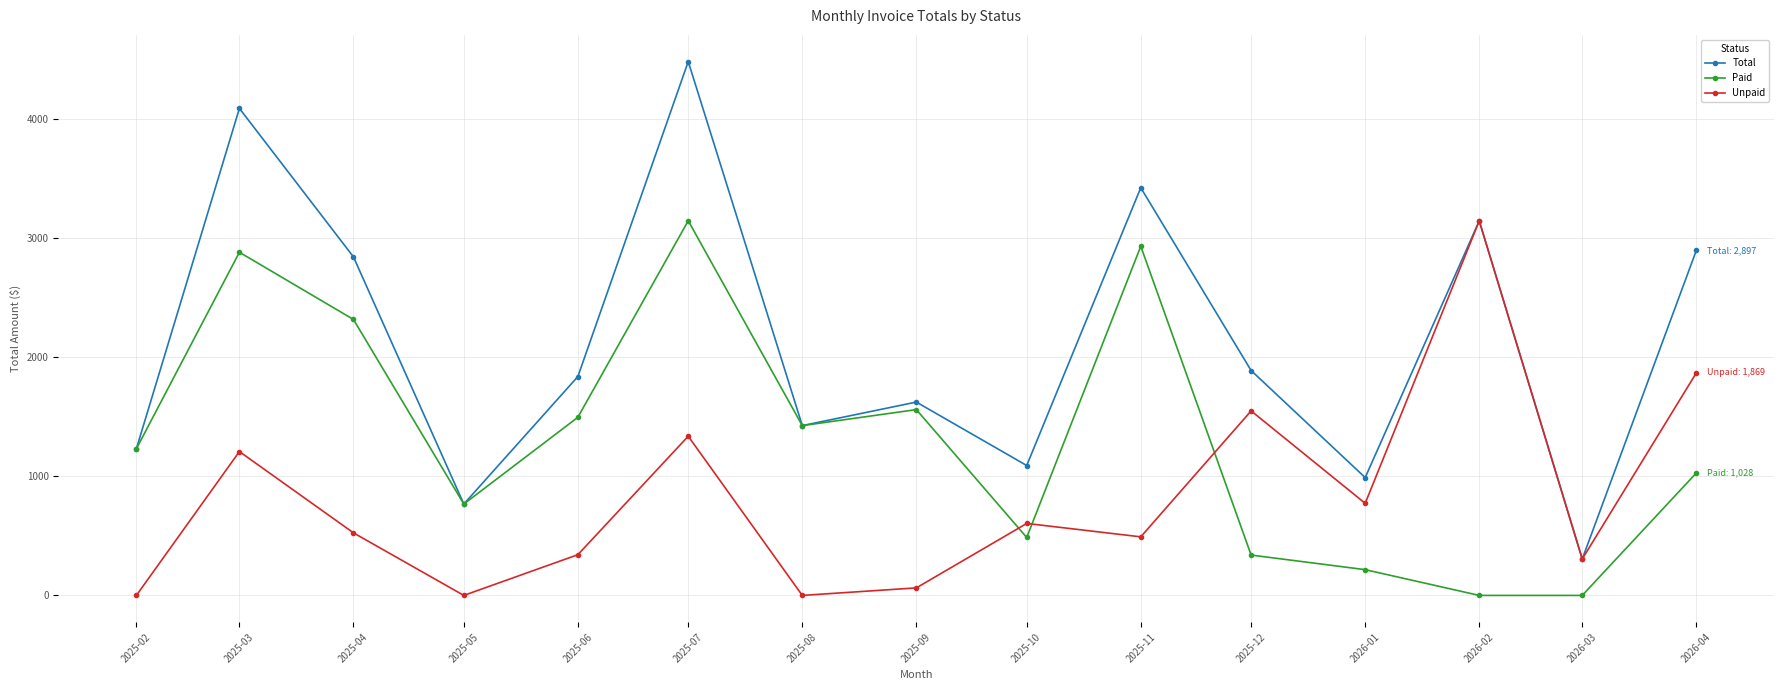

True or false: Unpaid and Paid cross at least once.

True